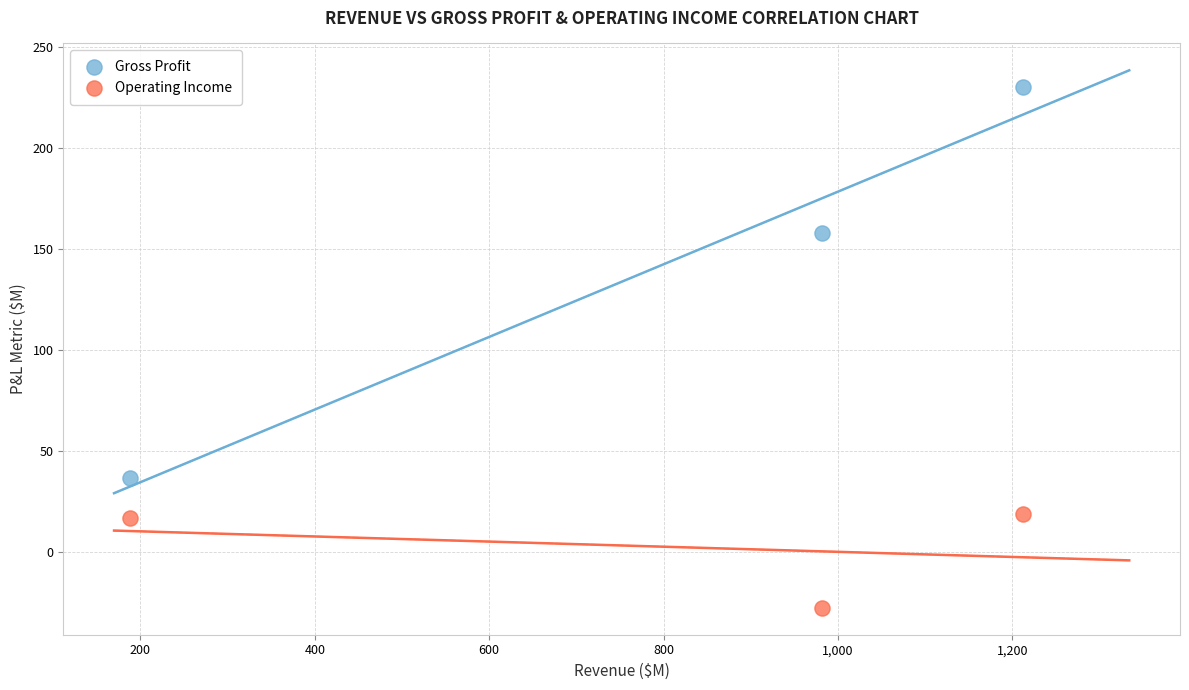

What are all the series names shown in the legend?

Gross Profit, Operating Income